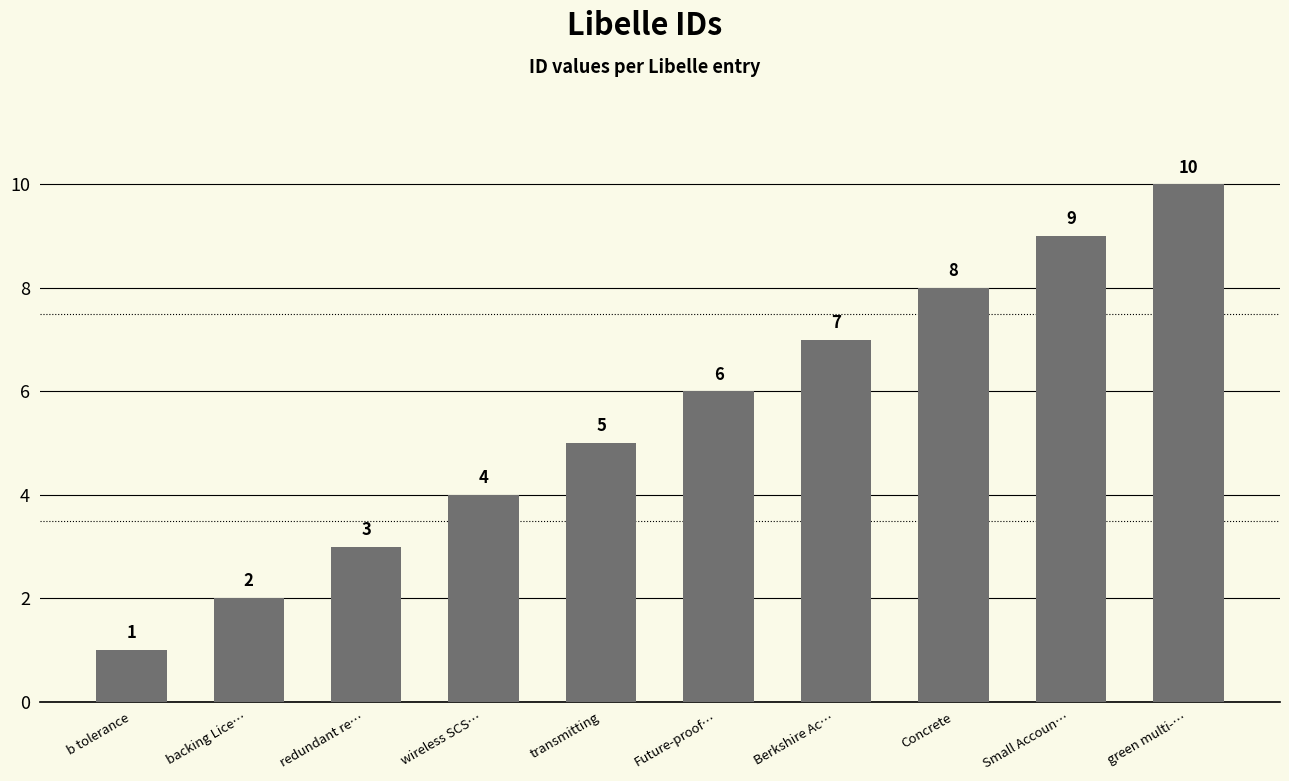

Where is the data nearest to the value 5?

transmitting